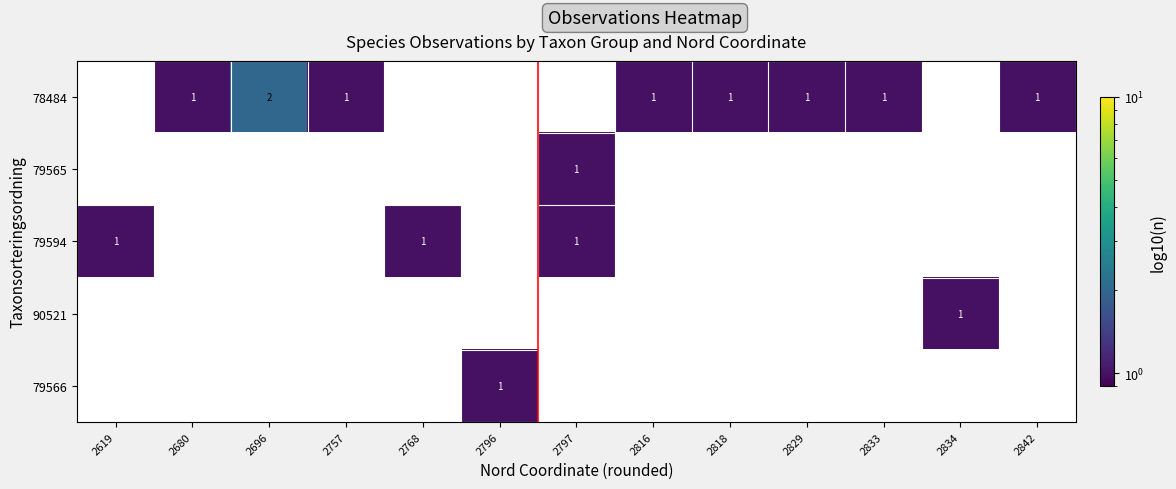

Between 2816 and 2842, which is larger?

2816